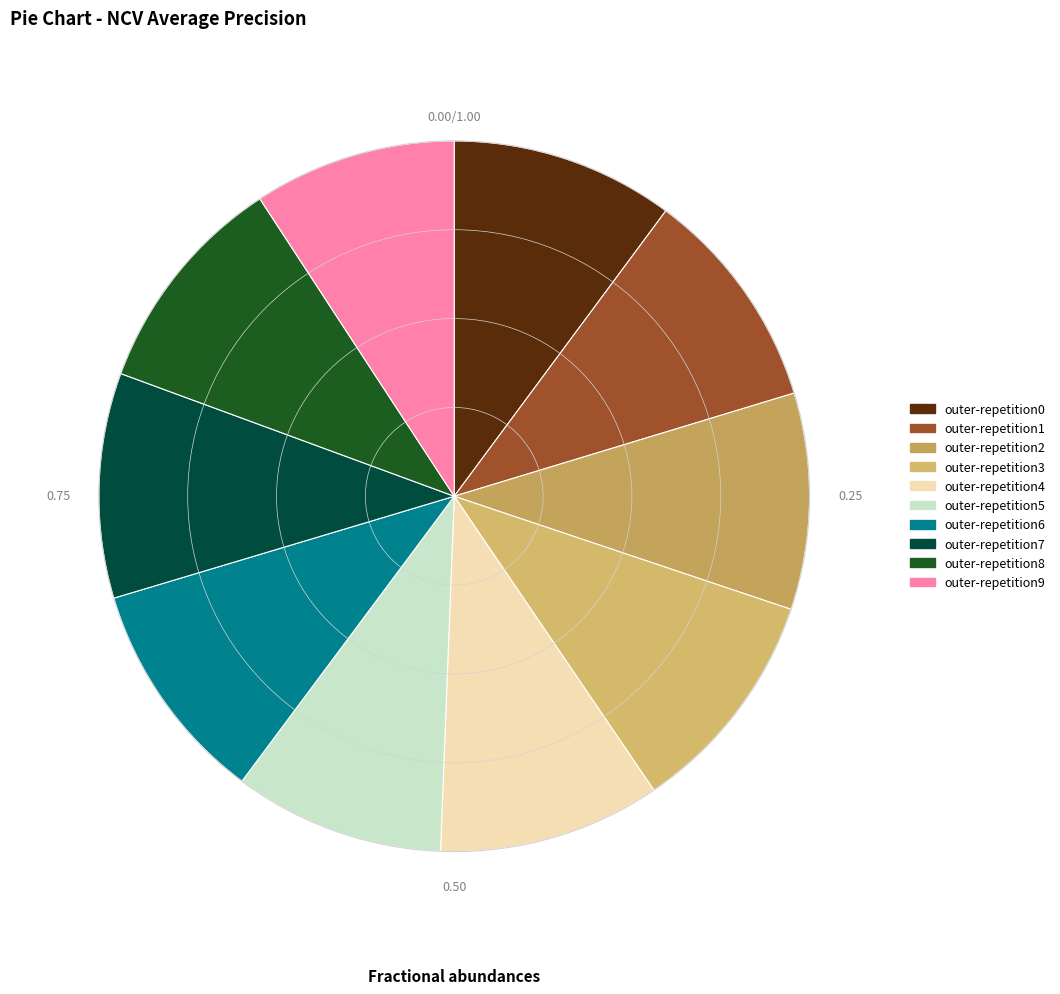

How many slices are in this pie chart?

10